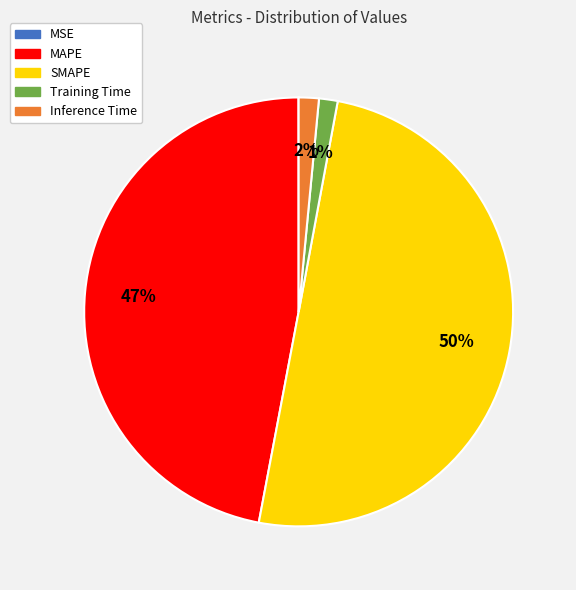

What is the largest slice in the pie chart?

SMAPE